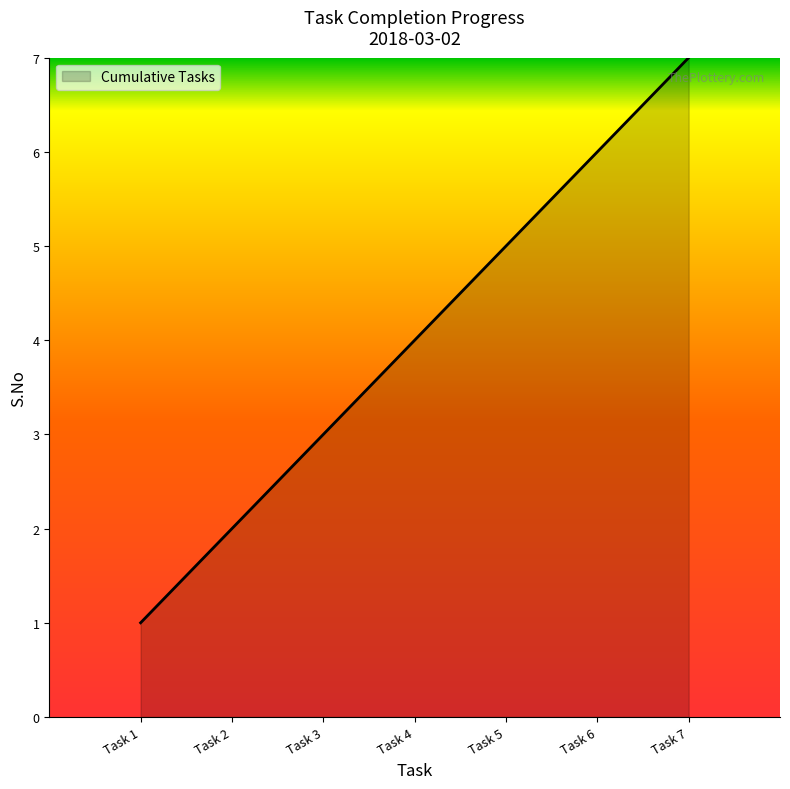

Count the number of categories in the chart.

7